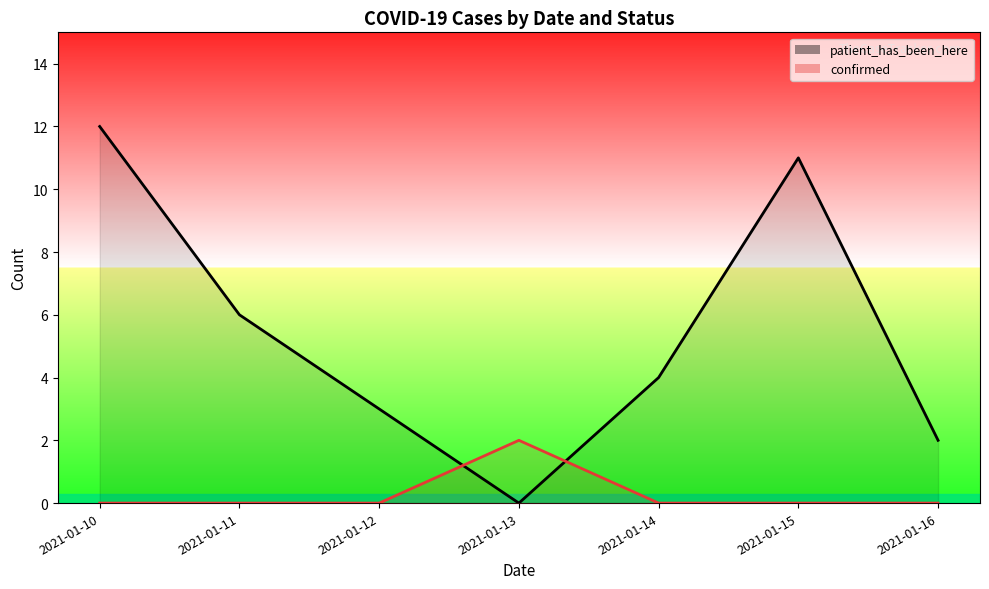

At which category is the sum across all series the highest?

2021-01-10